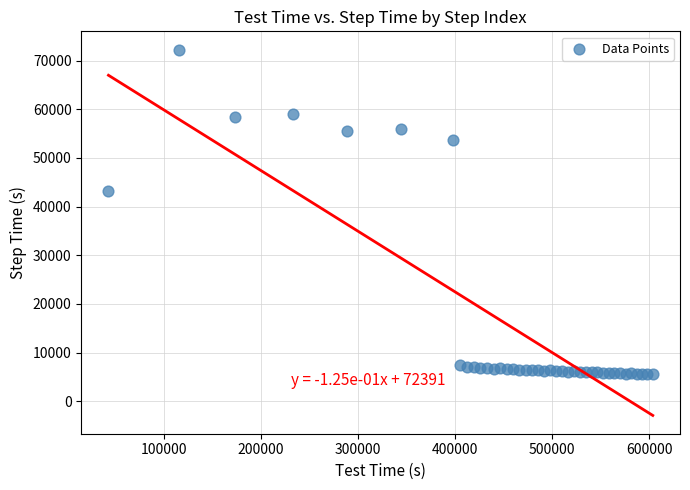

What Y value in the scatter plot is closest to 38894?

43200.0